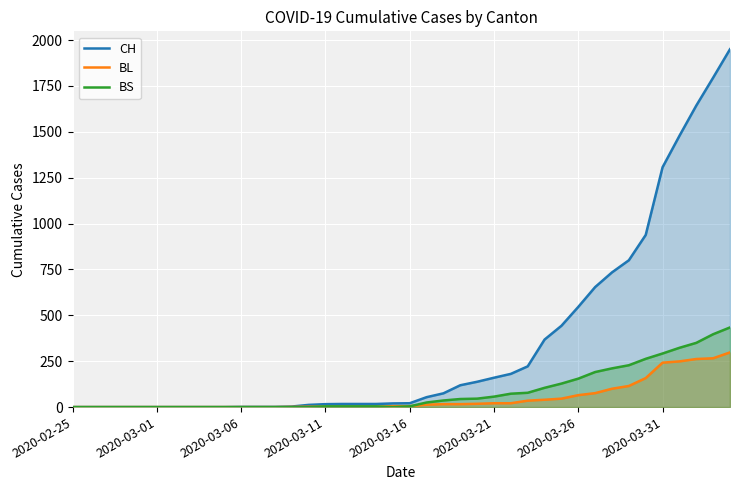

True or false: BL and CH intersect in this chart.

False